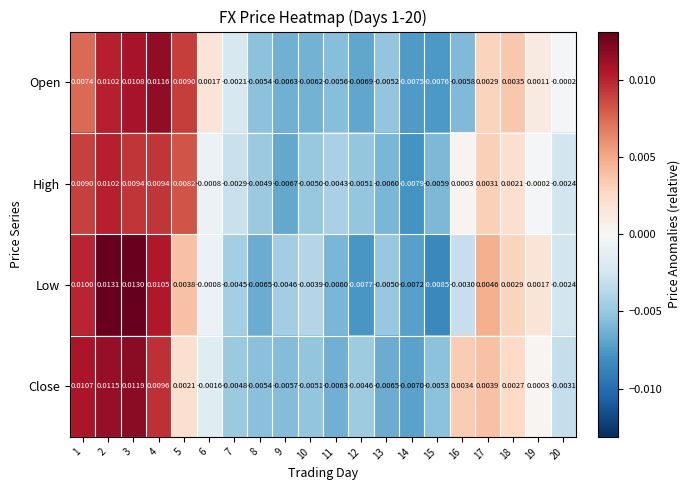

Which series has the largest total across all categories?

Close